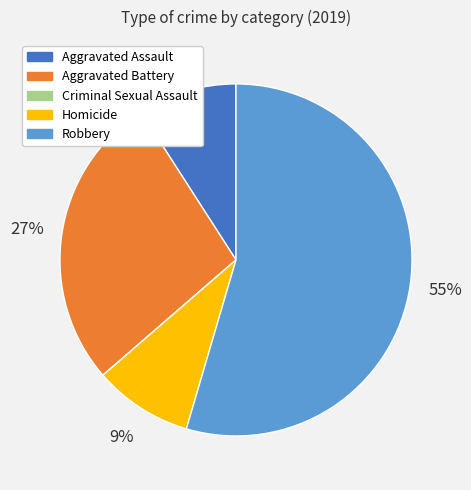

Does Robbery represent more than half of the total?

Yes